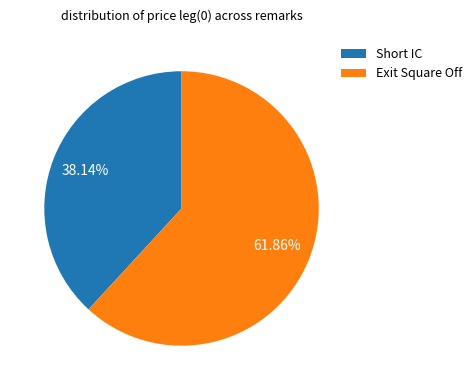

To the nearest percent, what percentage of the pie is Short IC?

38%